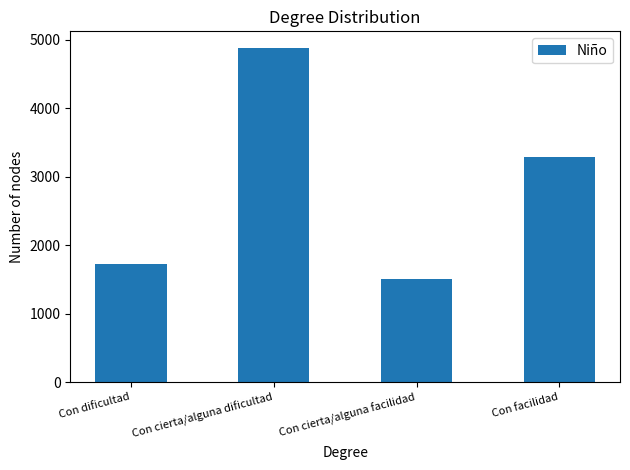

Reading left to right, extract all data points from this chart.

Con dificultad=1722	Con cierta/alguna dificultad=4880	Con cierta/alguna facilidad=1506	Con facilidad=3291